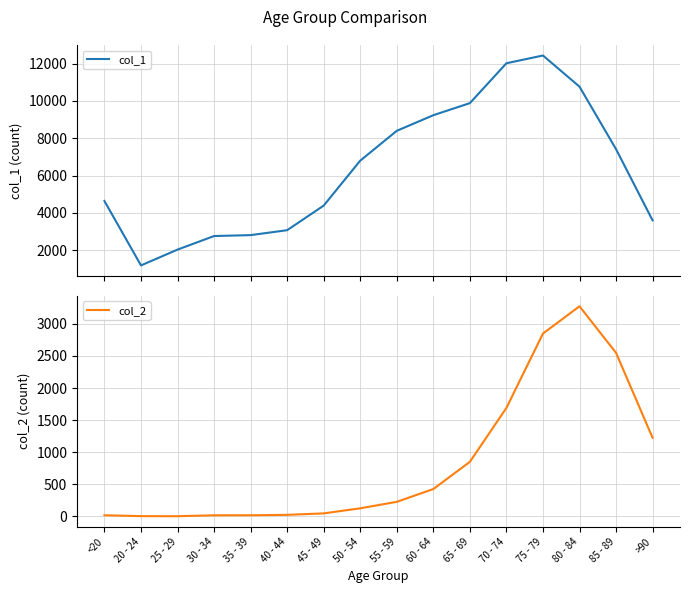

Reading left to right, list all the values displayed in this chart.

col_1: <20=4641	20 - 24=1191	25 - 29=2038	30 - 34=2765	35 - 39=2814	40 - 44=3078	45 - 49=4396	50 - 54=6803	55 - 59=8400	60 - 64=9236	65 - 69=9883	70 - 74=12018	75 - 79=12434	80 - 84=10764	85 - 89=7417	>90=3604
col_2: <20=18	20 - 24=4	25 - 29=3	30 - 34=17	35 - 39=18	40 - 44=24	45 - 49=47	50 - 54=126	55 - 59=227	60 - 64=426	65 - 69=850	70 - 74=1690	75 - 79=2848	80 - 84=3273	85 - 89=2548	>90=1224